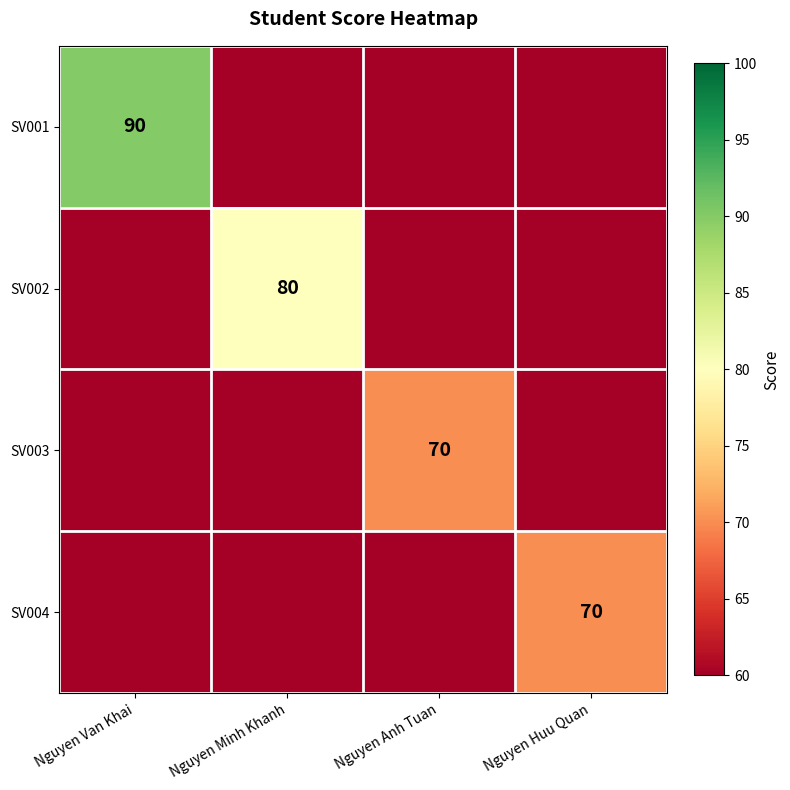

How many data points does each series have?

4